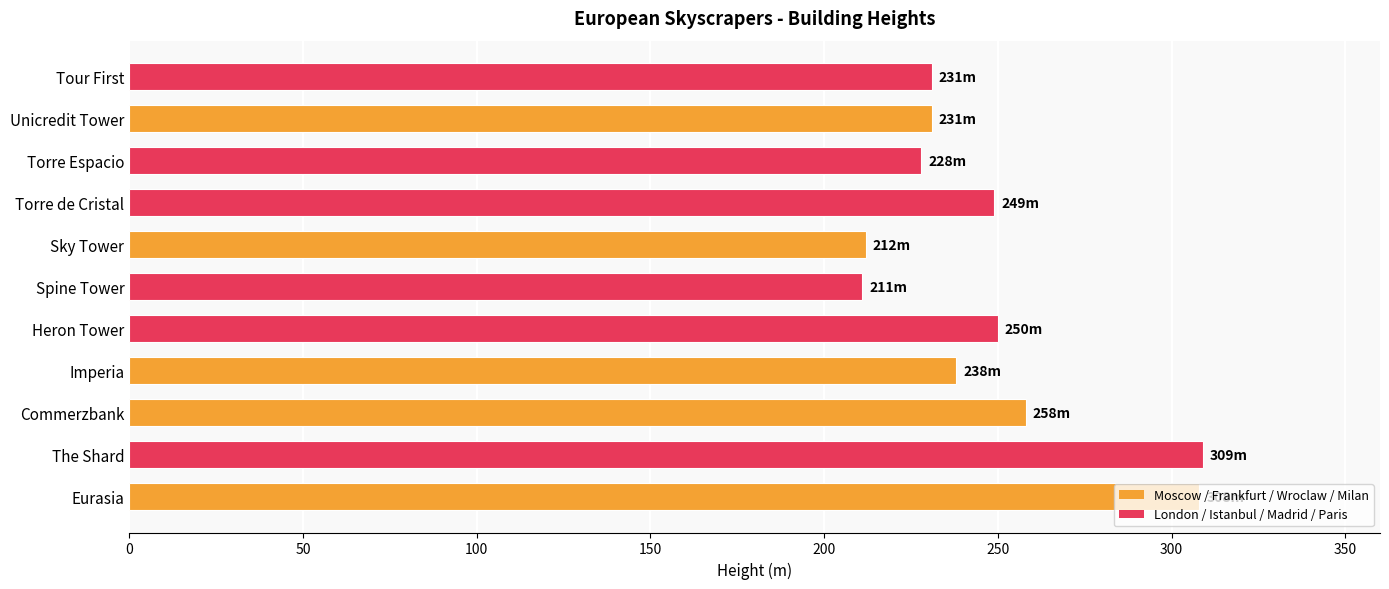

Between Commerzbank and Torre de Cristal, which is larger?

Commerzbank